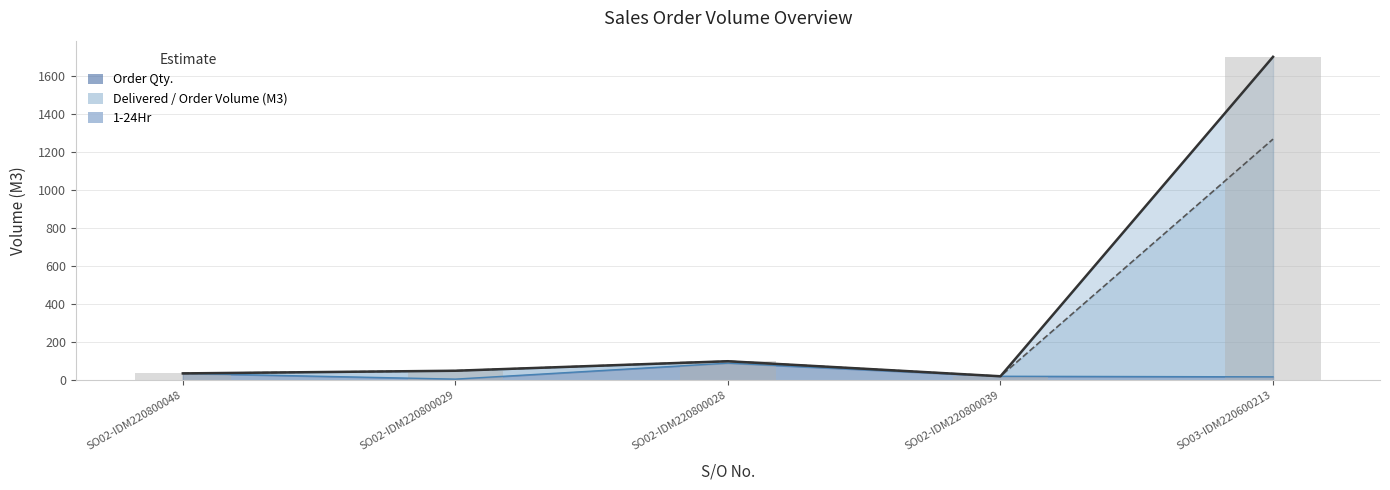

Are the bars horizontal?

No